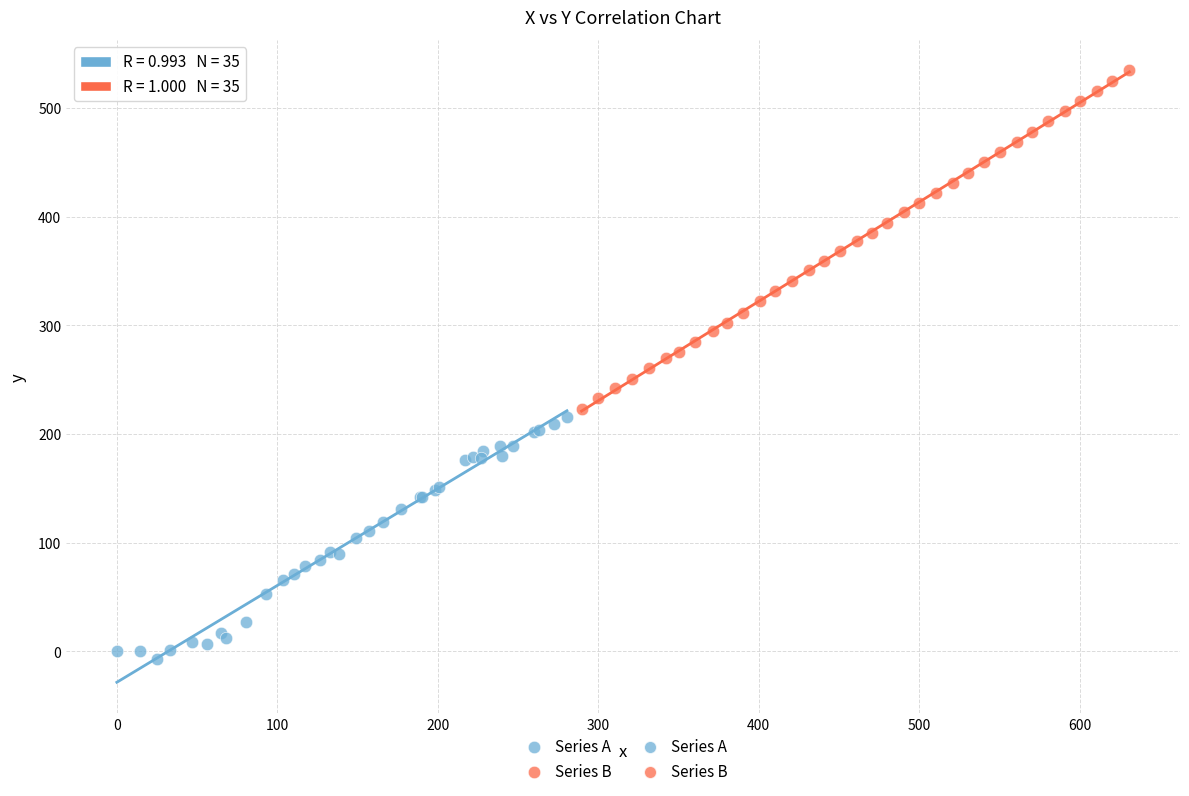

Which series reaches the maximum Y coordinate?

Series B